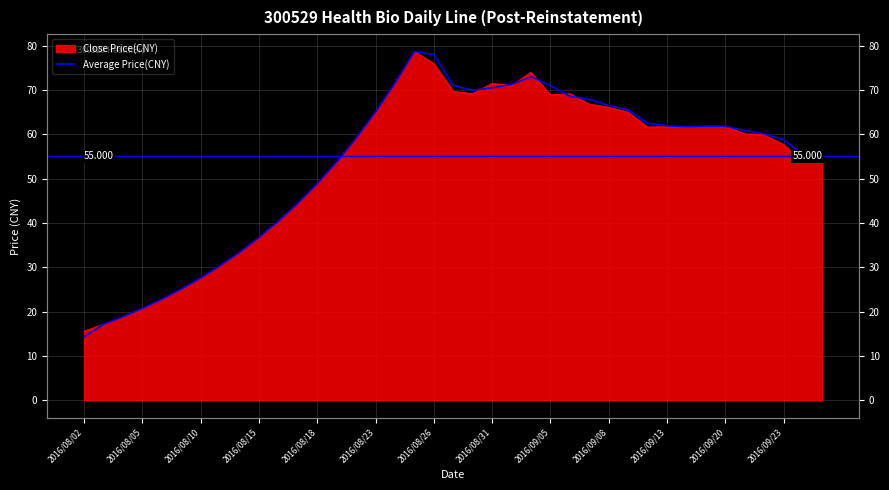

Is it true that the value at 17 is 45.1?

False